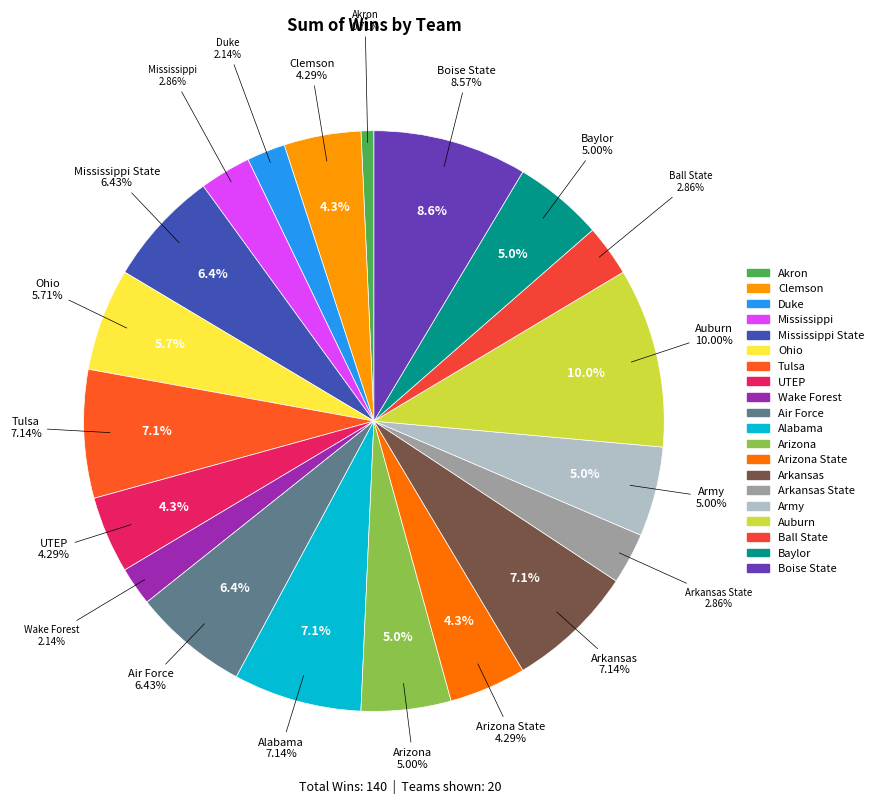

Is it true that Mississippi is 9% of the pie?

False